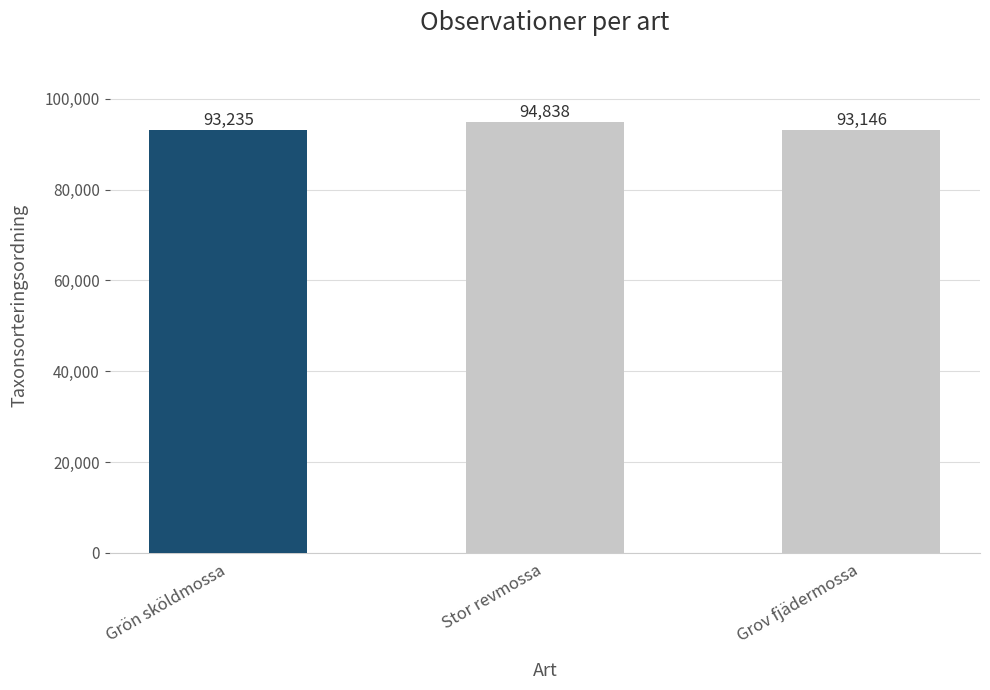

Reading left to right, list all the values displayed in this chart.

Grön sköldmossa=93235	Stor revmossa=94838	Grov fjädermossa=93146